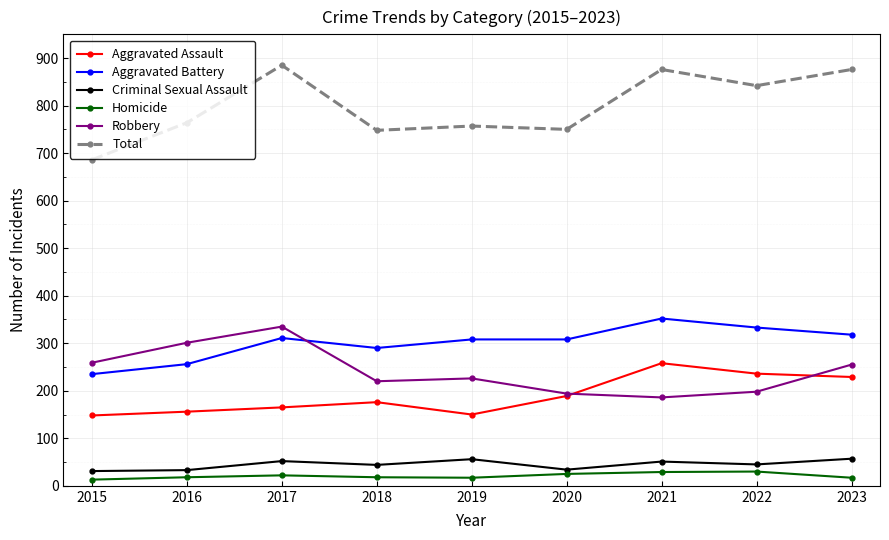

What is the highest value of the Total series?

885